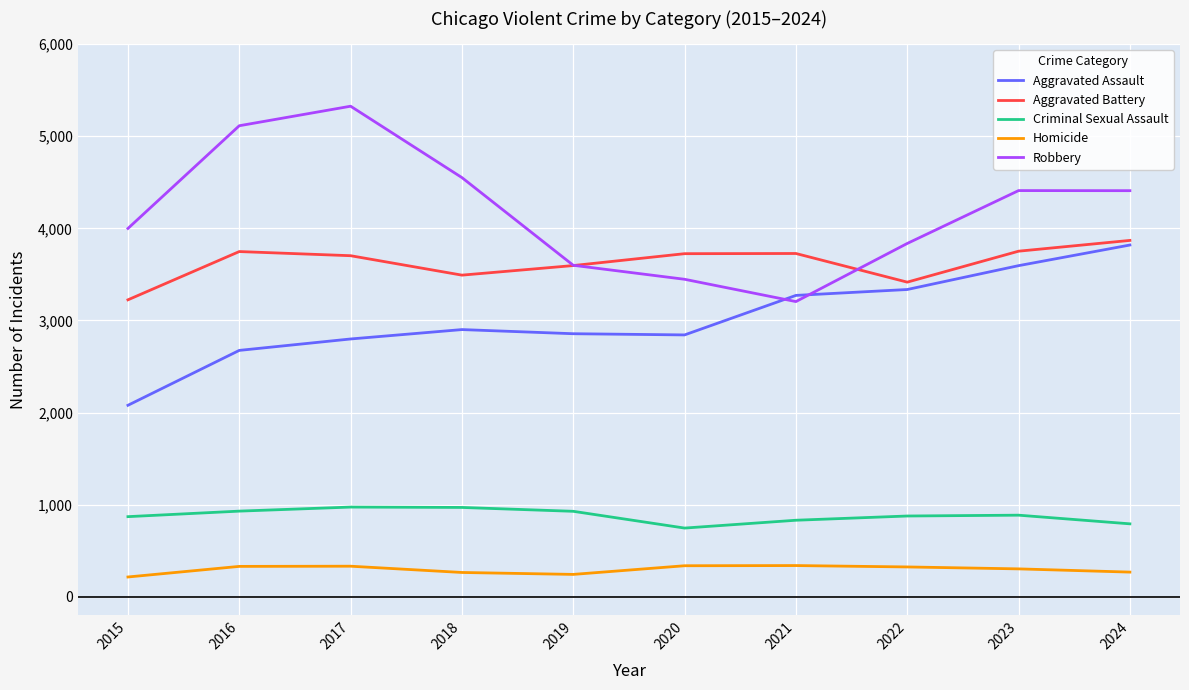

What is the minimum value shown in the chart?

215